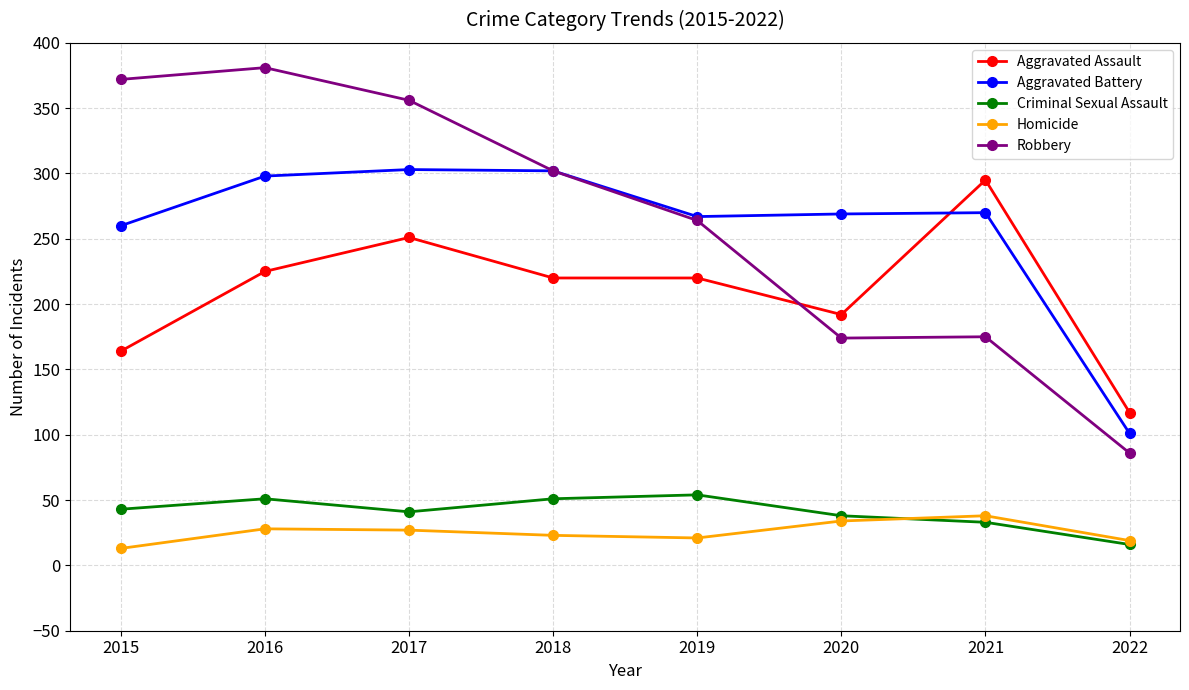

True or false: Criminal Sexual Assault has more than 1 interior local peaks.

True